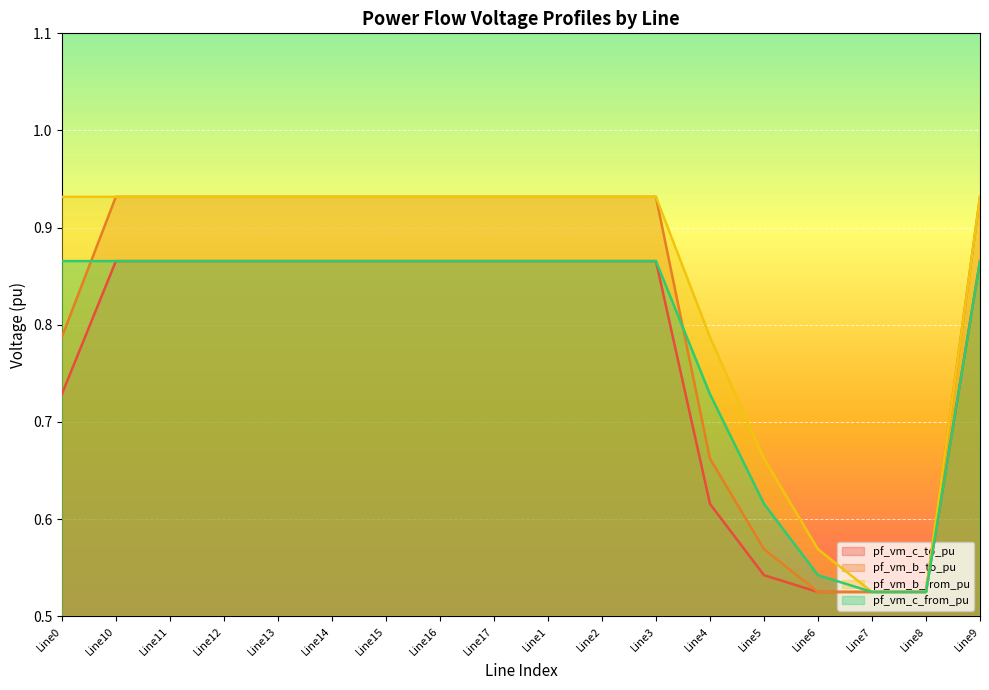

Where is pf_vm_c_from_pu nearest to the value 0?

Line7